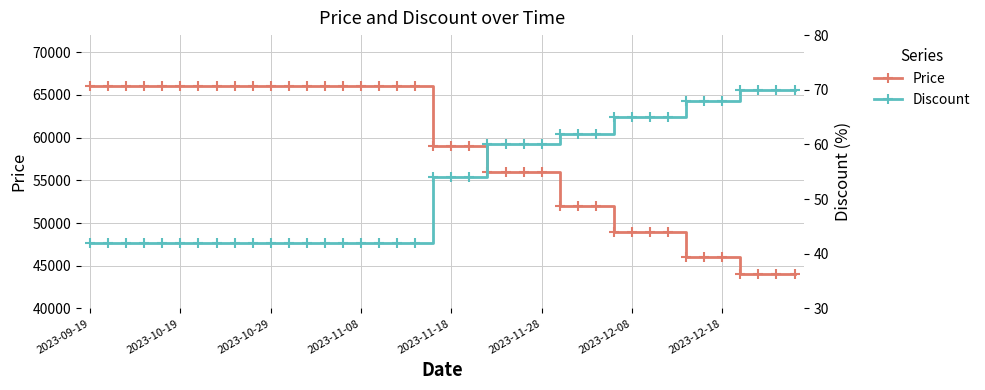

Which series has the largest total across all categories?

Price